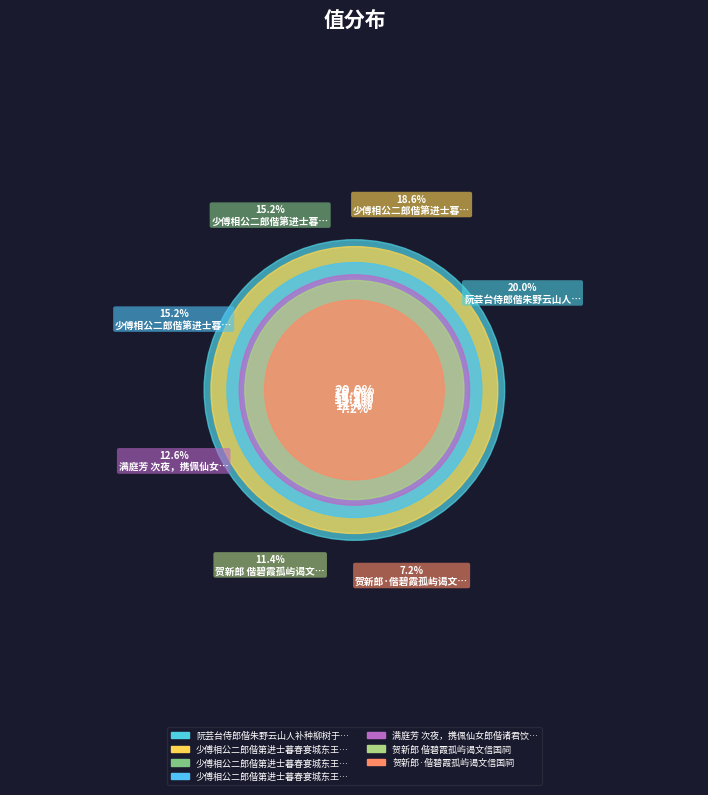

Is it true that 贺新郎 偕碧霞孤屿谒文信国祠 is 3% of the pie?

False